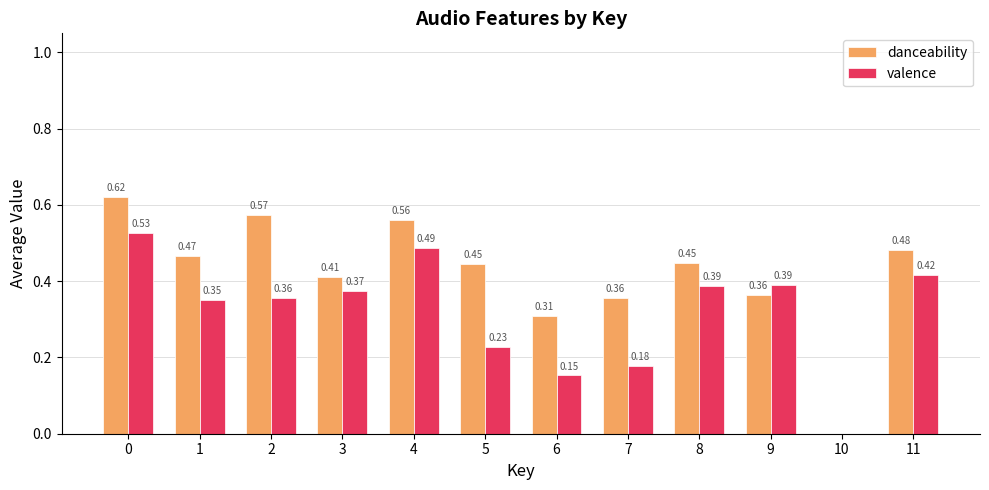

Which series has the largest total across all categories?

danceability